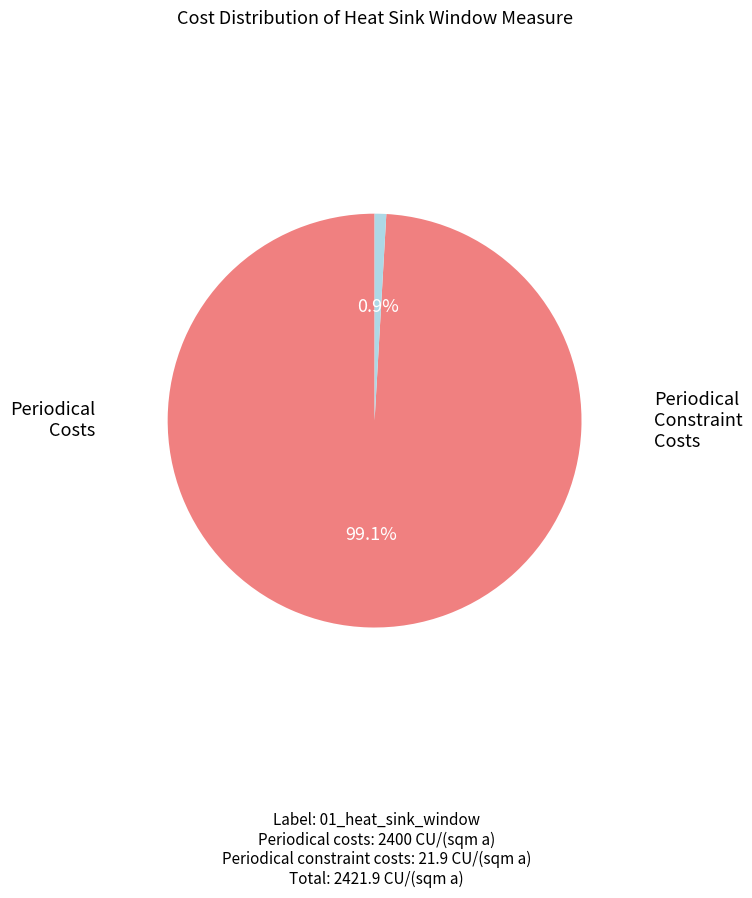

Does any single category account for the majority?

Yes